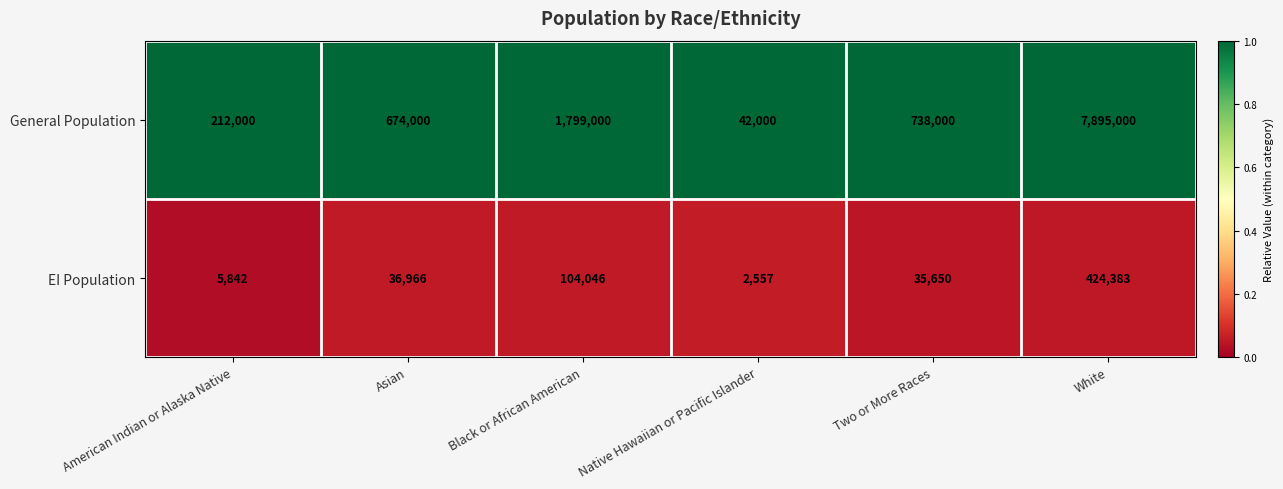

Reading right to left, what are all the values shown in this chart?

General Population: 7895000	738000	42000	1799000	674000	212000
EI Population: 424383	35650	2557	104046	36966	5842